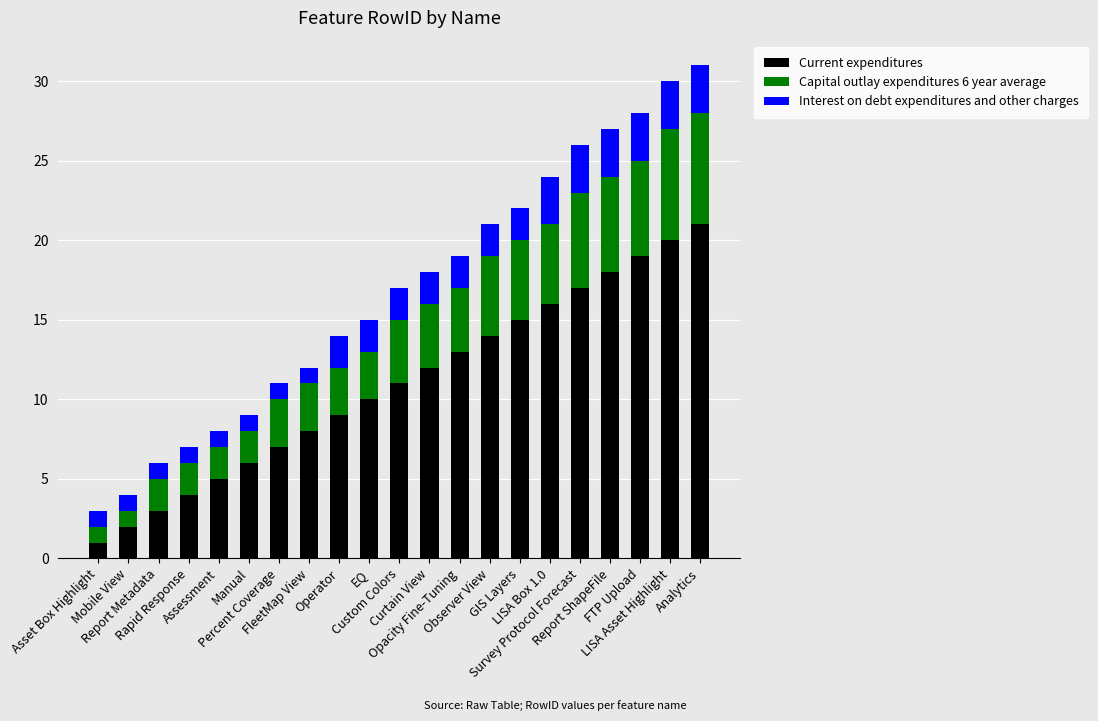

What is the sum of all Current expenditures values?

231